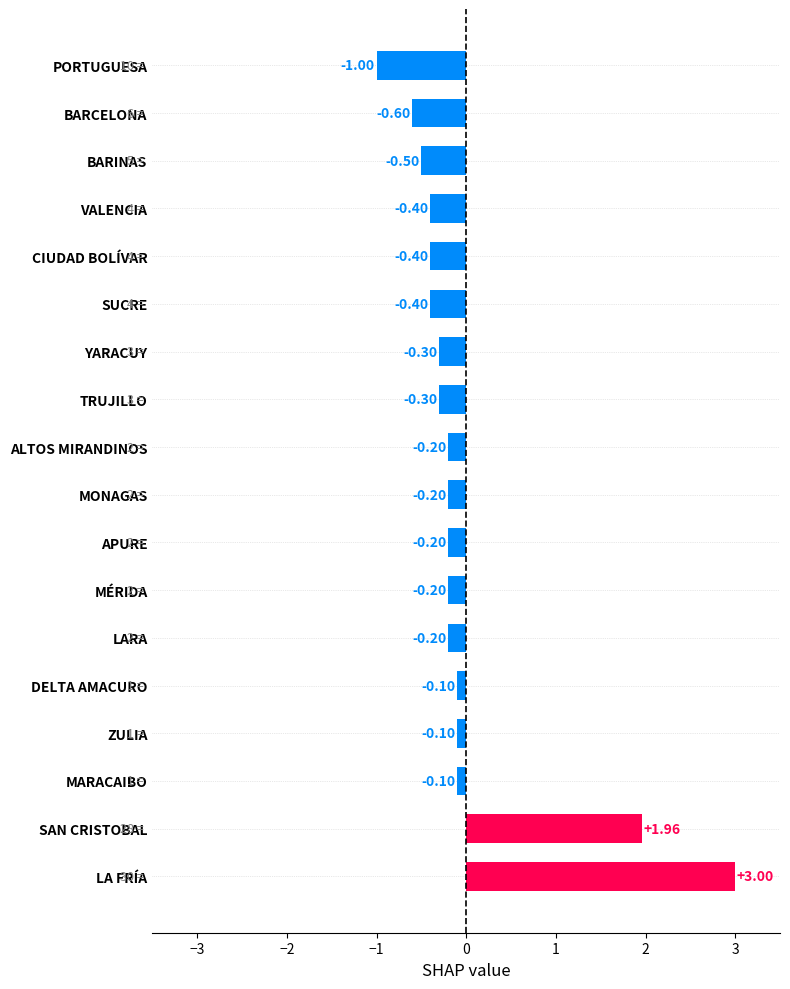

What is the sum of all values?

-0.2